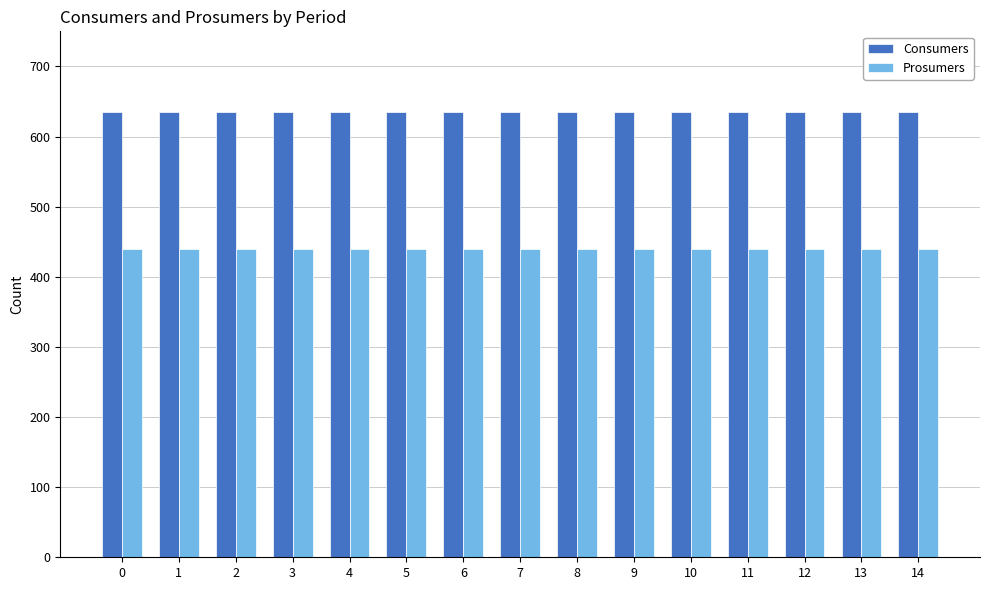

Reading right to left, extract all data points from this chart.

Consumers: 14=635	13=635	12=635	11=635	10=635	9=635	8=635	7=635	6=635	5=635	4=635	3=635	2=635	1=635	0=635
Prosumers: 14=440	13=440	12=440	11=440	10=440	9=440	8=440	7=440	6=440	5=440	4=440	3=440	2=440	1=440	0=440